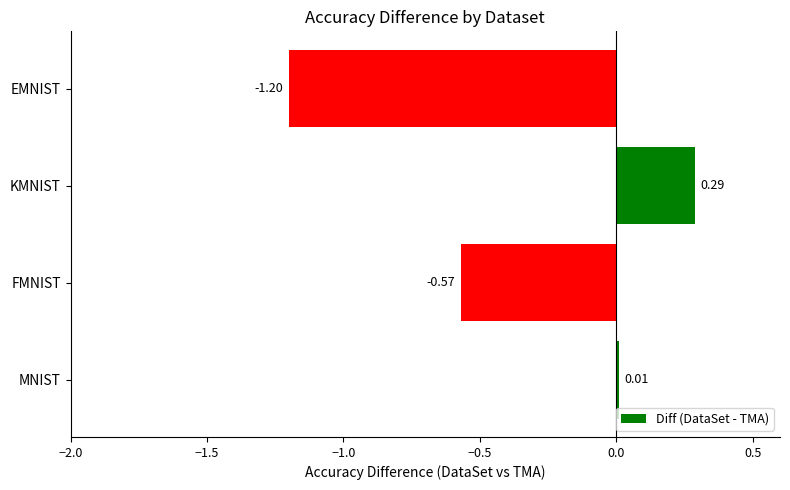

List the labels in order of value, smallest first.

EMNIST, FMNIST, MNIST, KMNIST